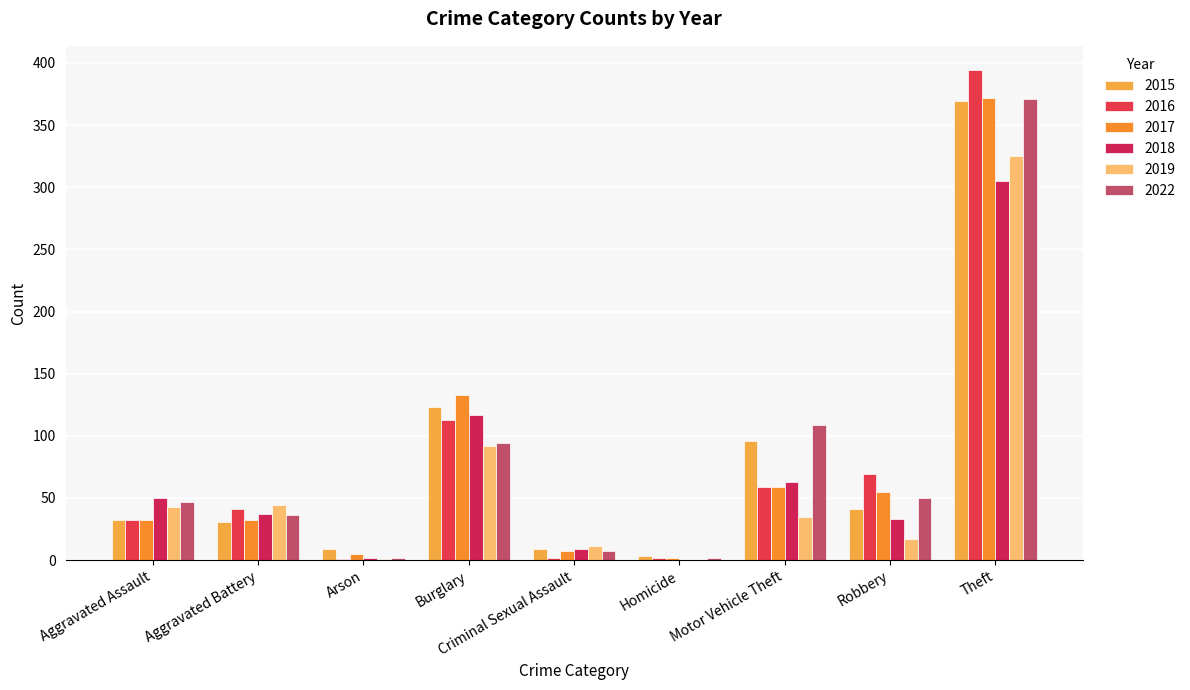

Reading left to right, what are all the values shown in this chart?

2015: Aggravated Assault=32	Aggravated Battery=31	Arson=9	Burglary=123	Criminal Sexual Assault=9	Homicide=3	Motor Vehicle Theft=96	Robbery=41	Theft=369	Total=713
2016: Aggravated Assault=32	Aggravated Battery=41	Arson=1	Burglary=113	Criminal Sexual Assault=2	Homicide=2	Motor Vehicle Theft=59	Robbery=69	Theft=394	Total=713
2017: Aggravated Assault=32	Aggravated Battery=32	Arson=5	Burglary=133	Criminal Sexual Assault=7	Homicide=2	Motor Vehicle Theft=59	Robbery=55	Theft=372	Total=697
2018: Aggravated Assault=50	Aggravated Battery=37	Arson=2	Burglary=117	Criminal Sexual Assault=9	Homicide=0	Motor Vehicle Theft=63	Robbery=33	Theft=305	Total=616
2019: Aggravated Assault=43	Aggravated Battery=44	Arson=1	Burglary=92	Criminal Sexual Assault=11	Homicide=0	Motor Vehicle Theft=35	Robbery=17	Theft=325	Total=568
2022: Aggravated Assault=47	Aggravated Battery=36	Arson=2	Burglary=94	Criminal Sexual Assault=7	Homicide=2	Motor Vehicle Theft=109	Robbery=50	Theft=371	Total=718